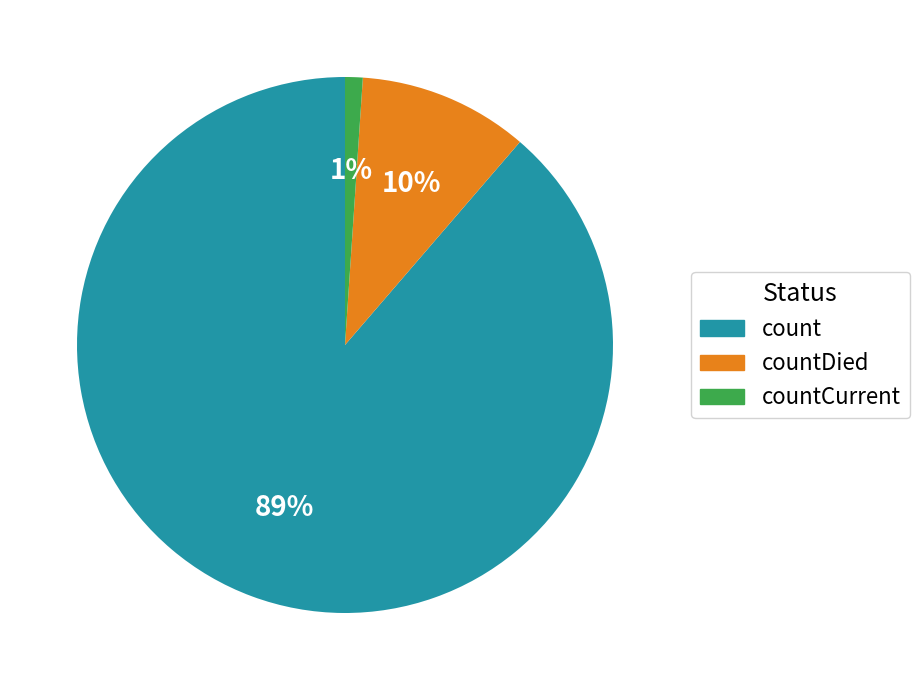

Does countDied represent more than half of the total?

No